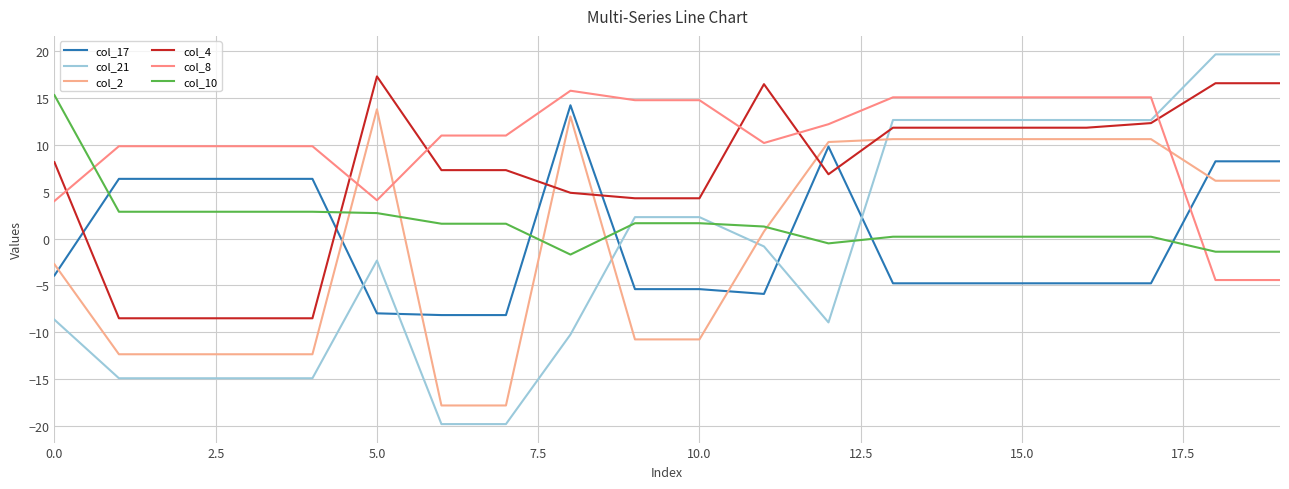

Where does the col_21 series first go above 0?

9